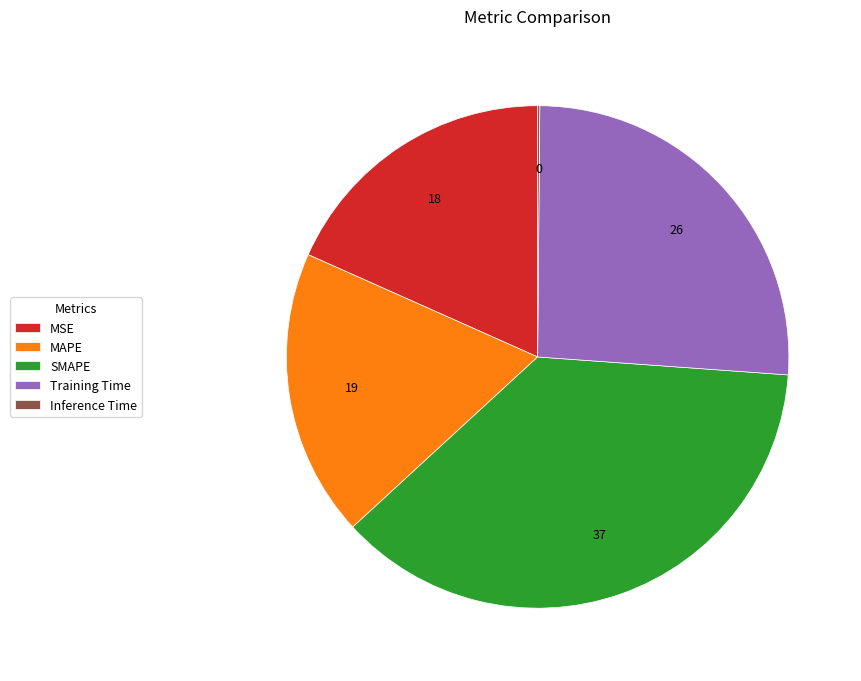

Do SMAPE and Training Time together represent more than half of the pie?

Yes